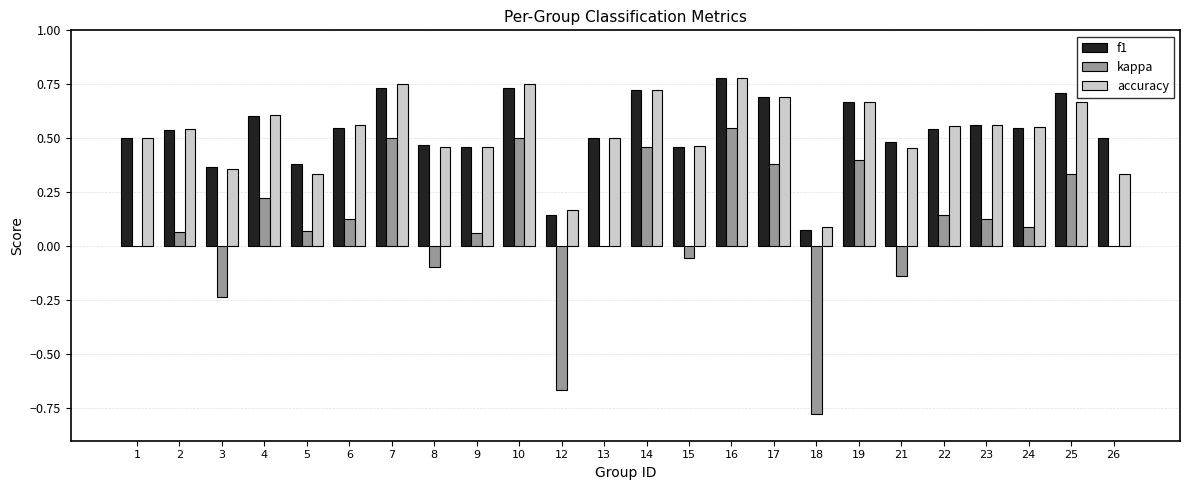

True or false: f1 has a value of 0.6 at 5.

False